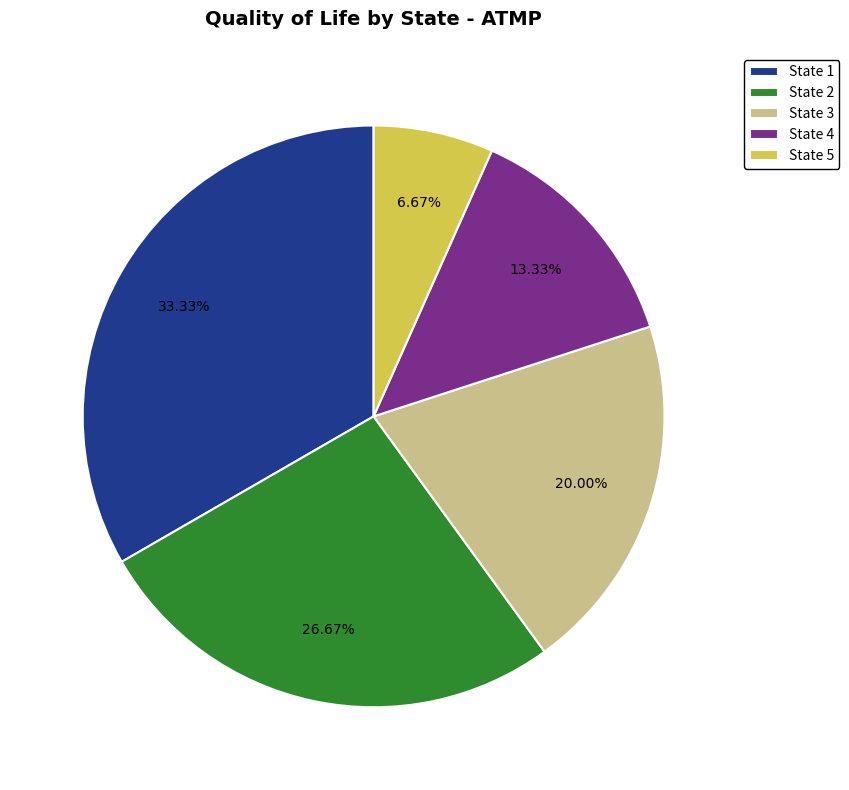

Which category has the biggest portion of the pie?

State 1